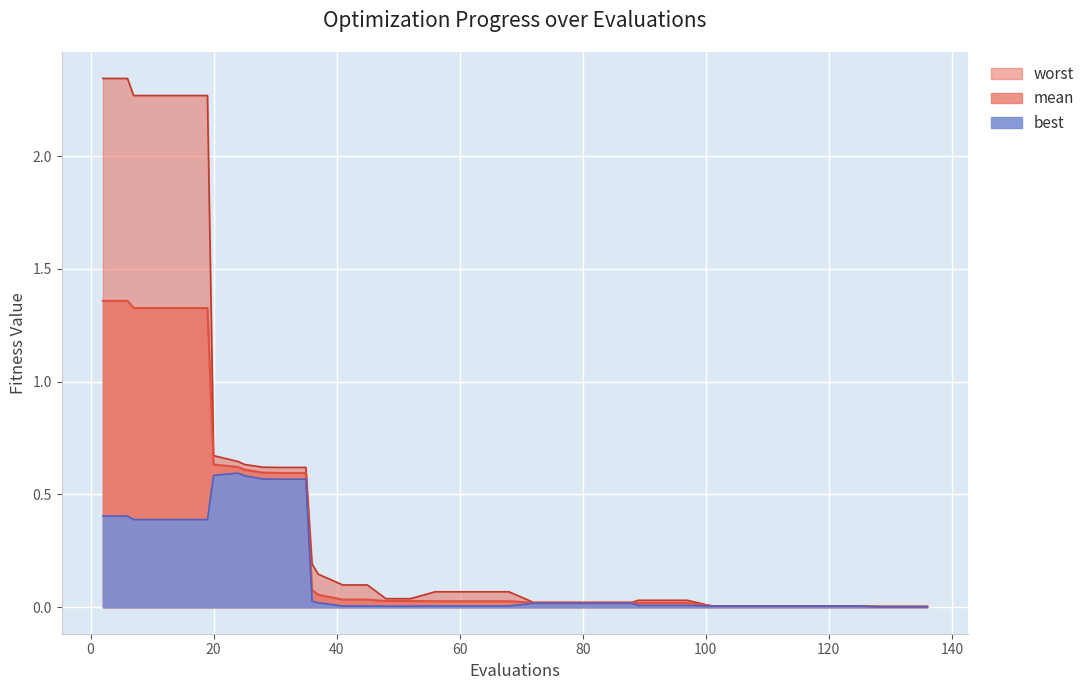

What is the total value across all series at 25?

1.8